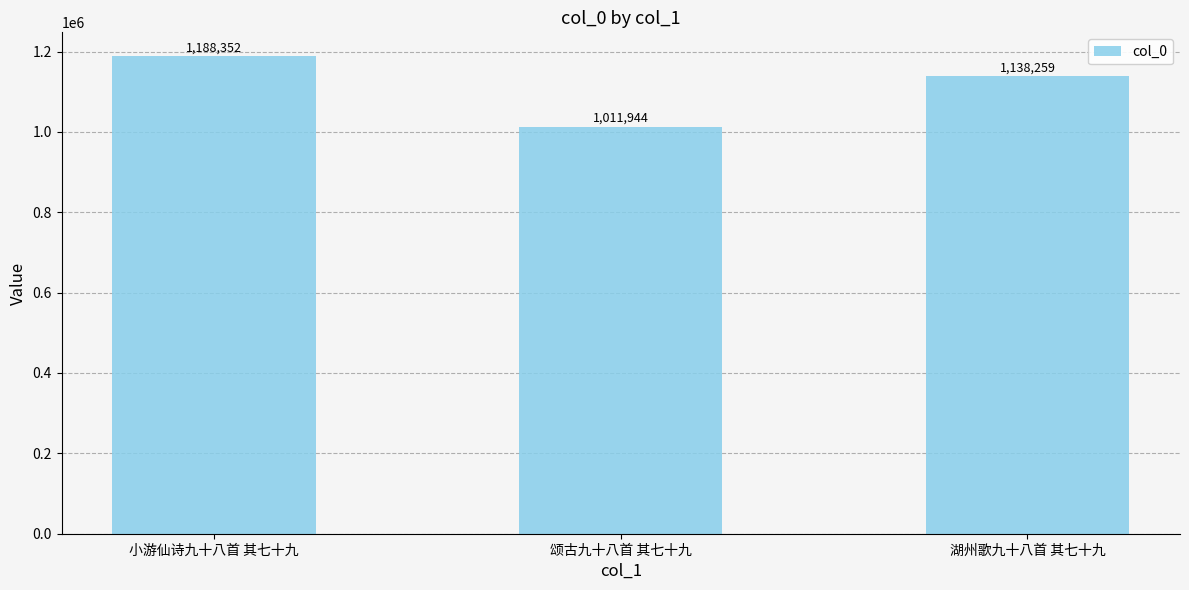

Rank the categories by value from lowest to highest.

颂古九十八首 其七十九, 湖州歌九十八首 其七十九, 小游仙诗九十八首 其七十九